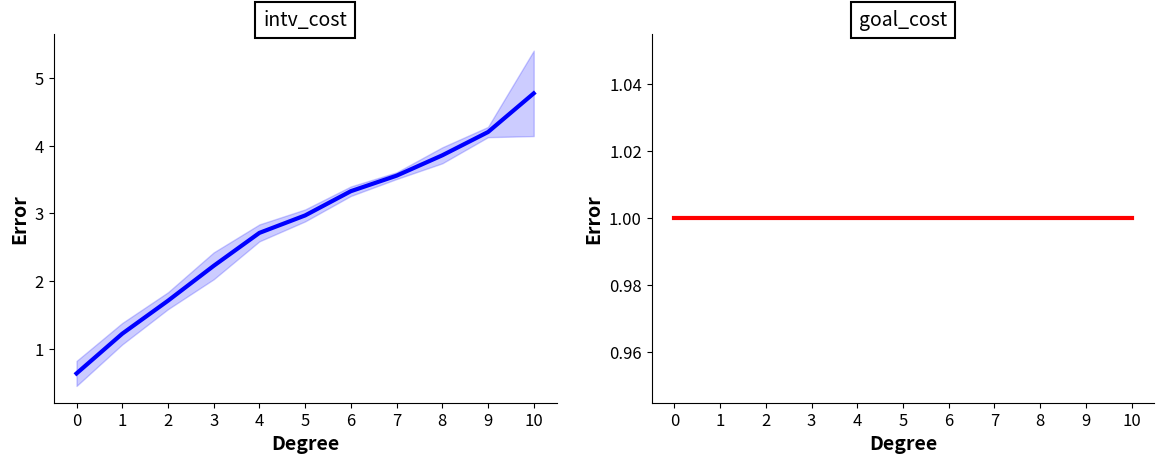

True or false: goal_cost and intv_cost cross at least once.

True